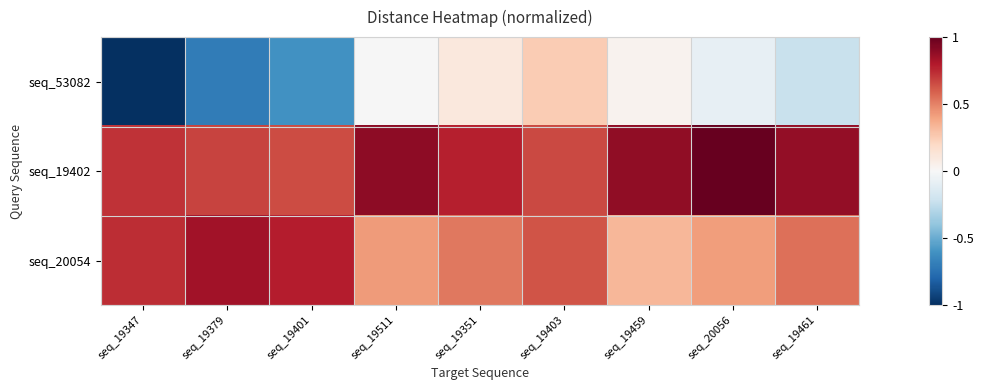

How many categories are shown in the chart?

9